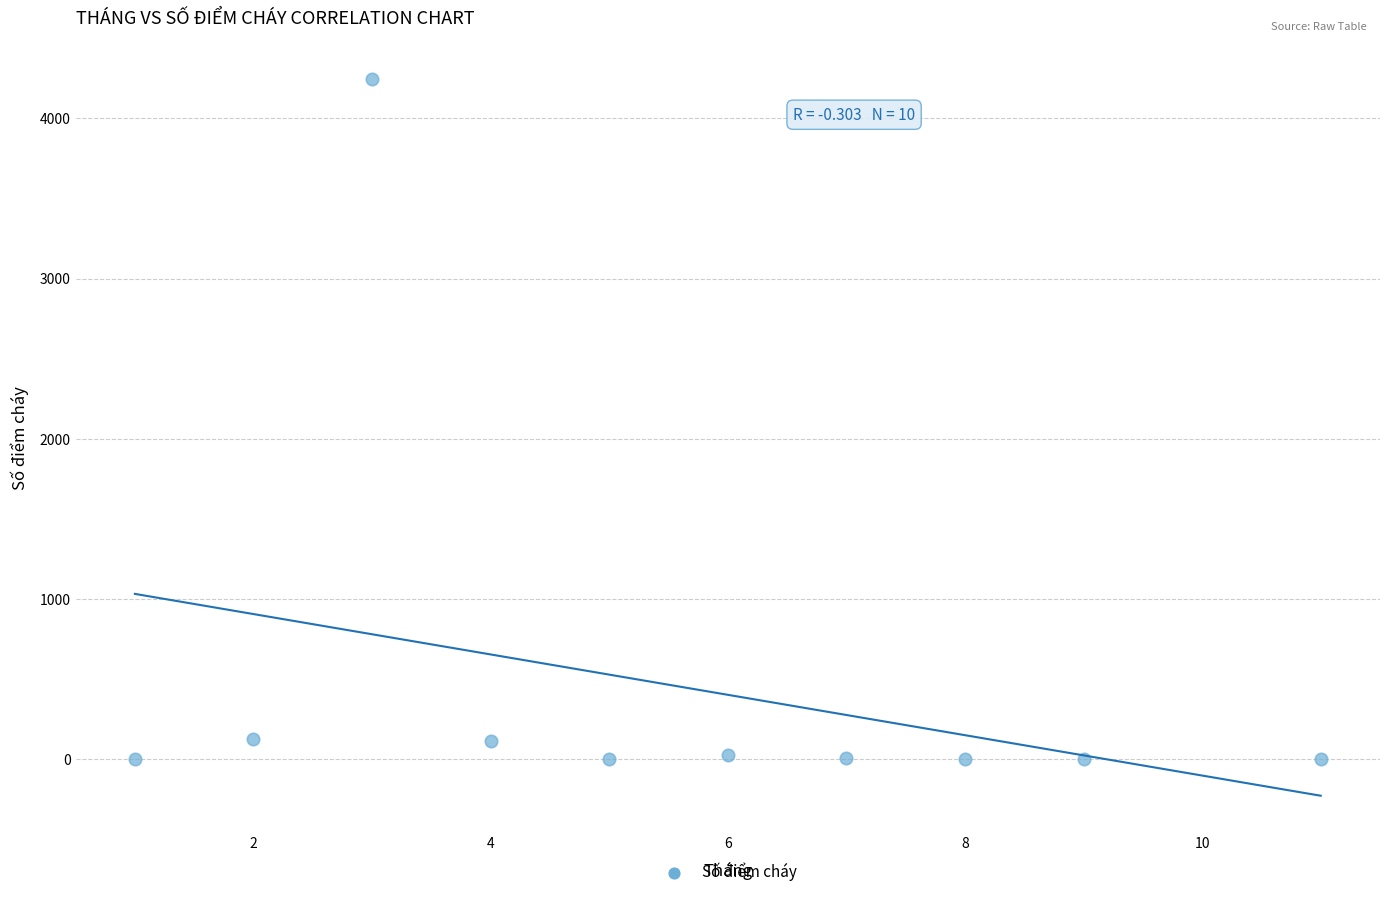

What is the average X value?

6